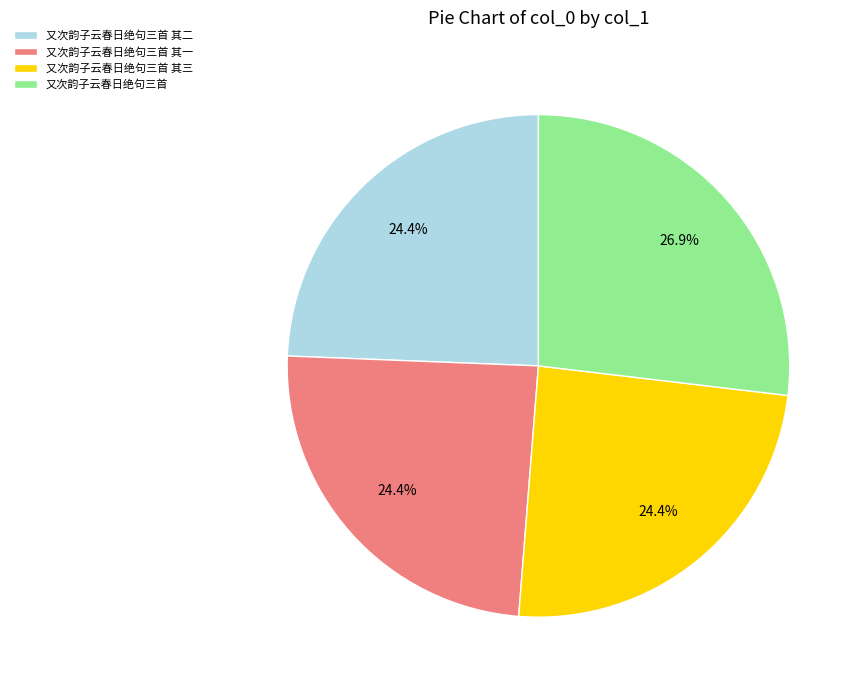

What portion of the pie excludes 又次韵子云春日绝句三首 其二?

75.6%